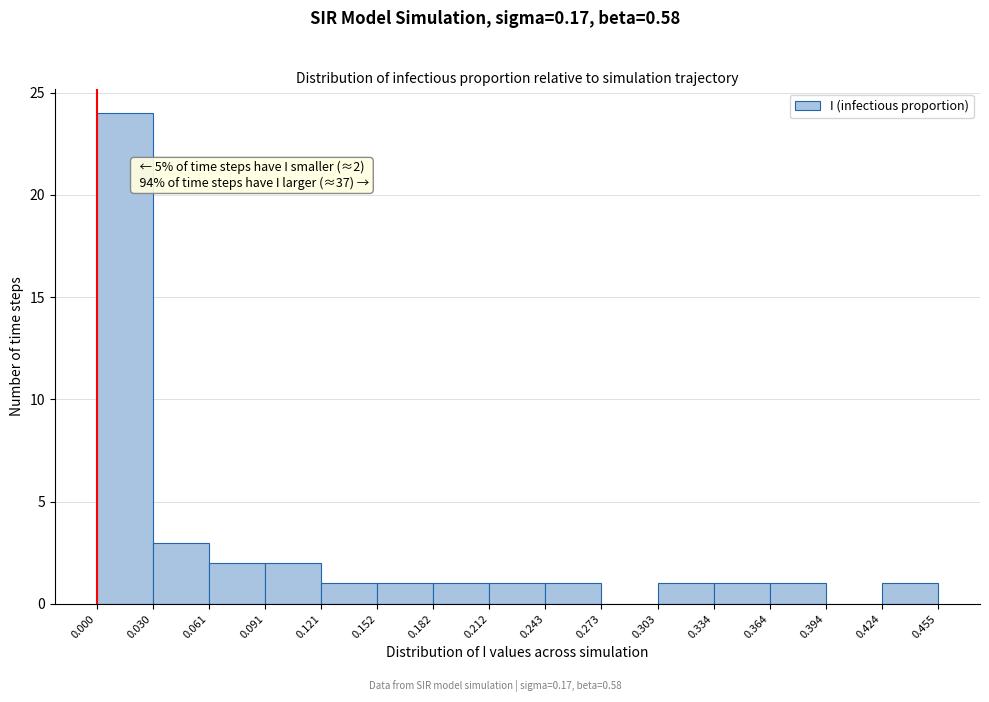

Over which range of the x-axis is the bar tallest?

0.000 to 0.030